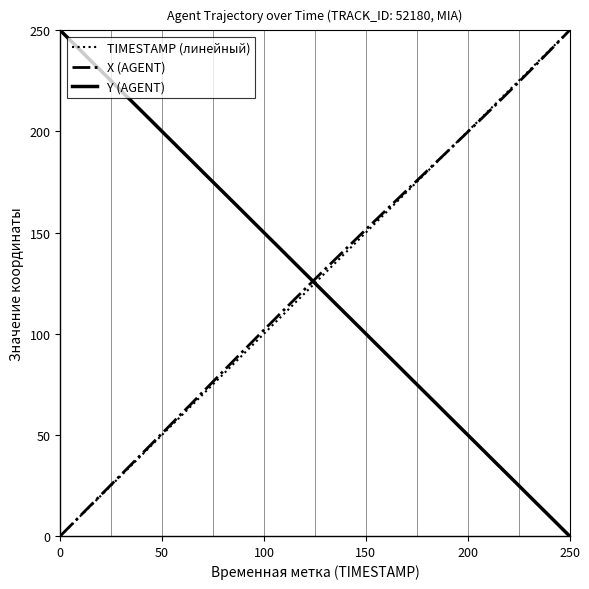

What is the greatest value displayed?

250.0